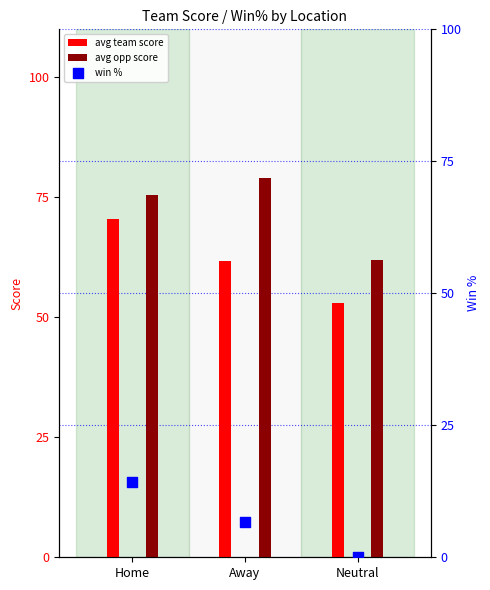

Is the value of avg opp score at Away greater than the value of avg team score at Neutral?

Yes